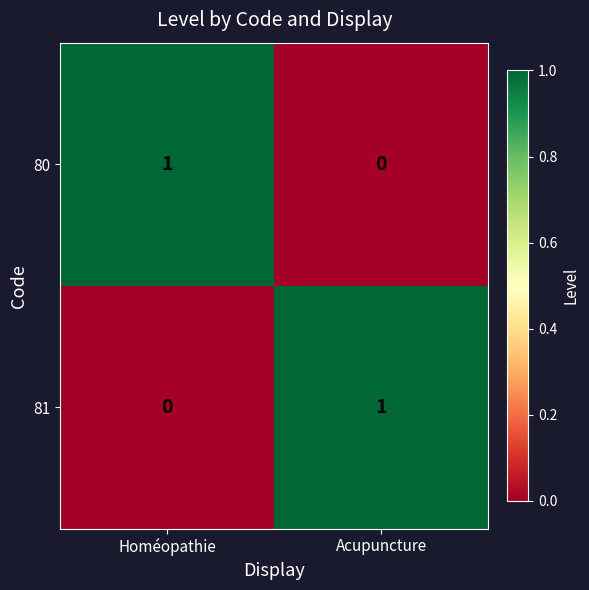

Rank the series at Acupuncture from lowest to highest value.

80, 81